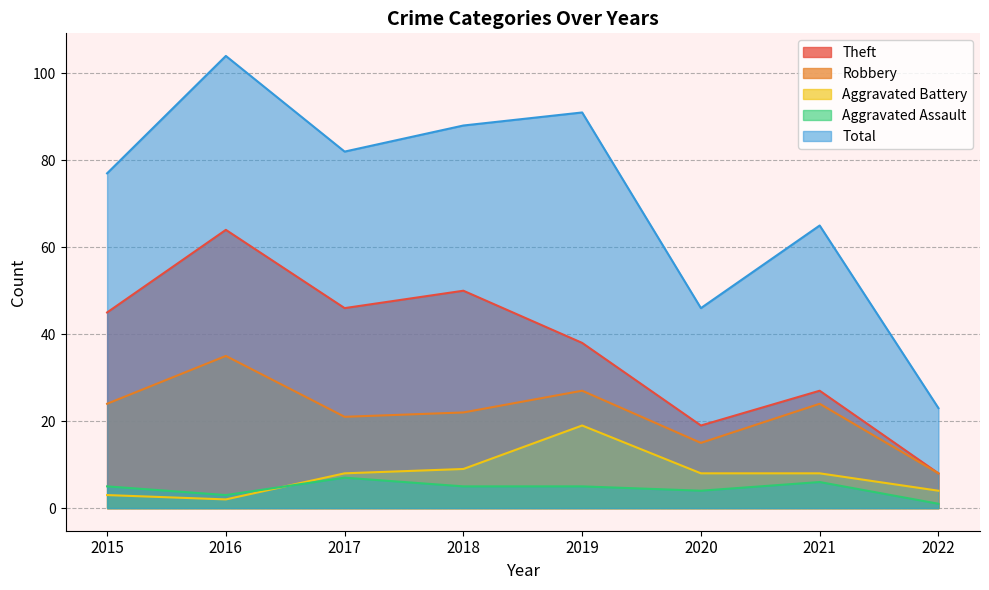

Which series has the largest range (max minus min)?

Total